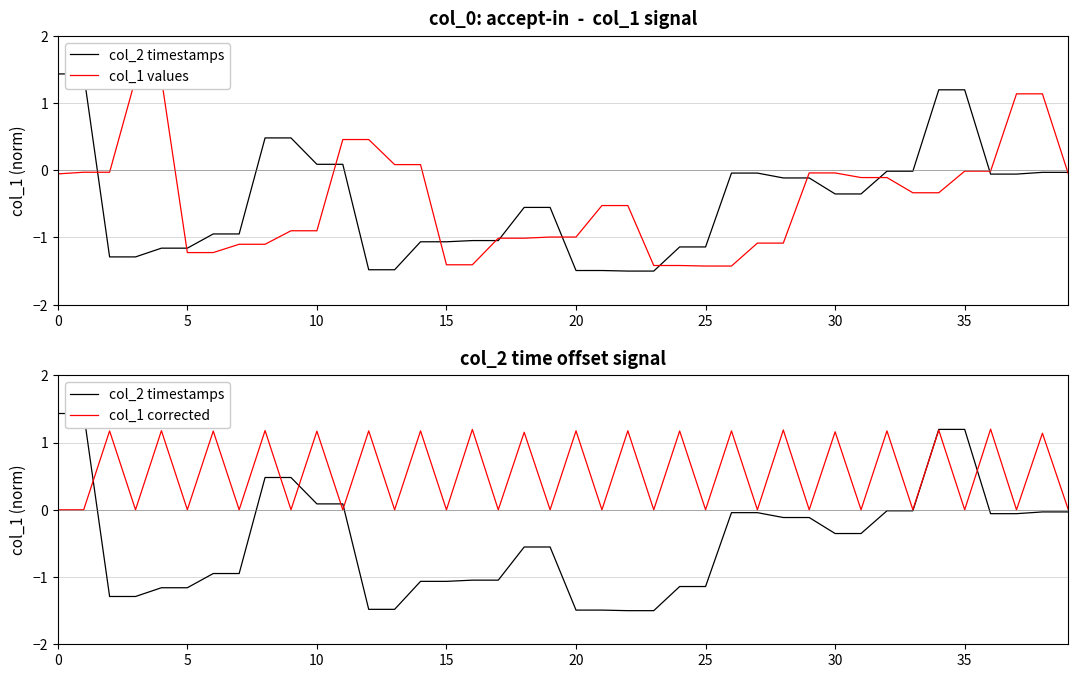

At how many categories does at least one series exceed 0?

40